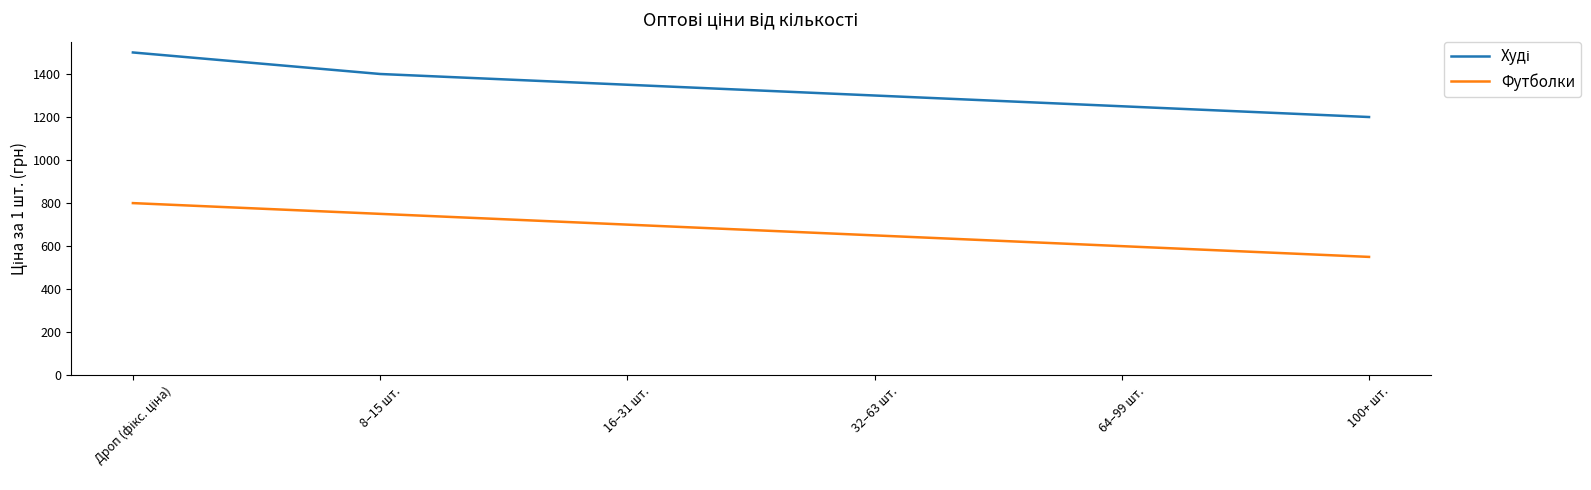

What is the total value across all series at 64–99 шт.?

1850